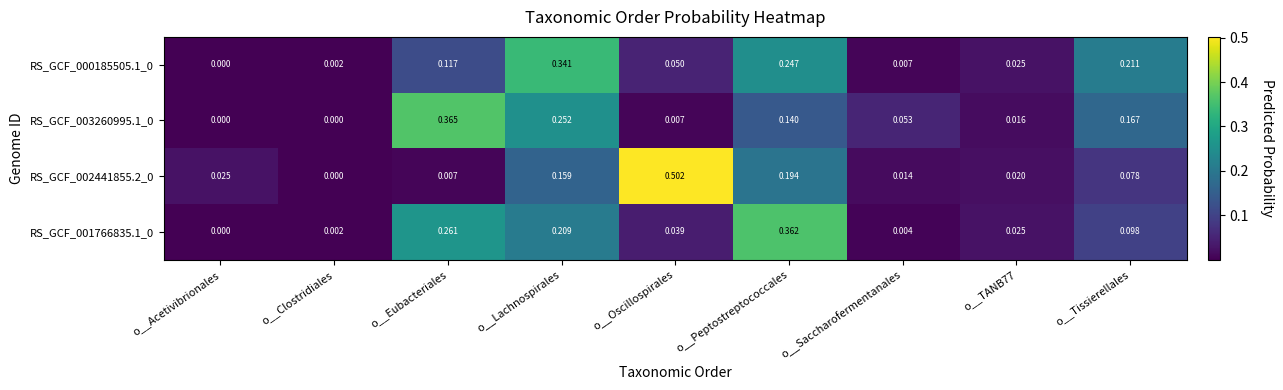

At which label does RS_GCF_000185505.1_0 reach its minimum?

o__Acetivibrionales